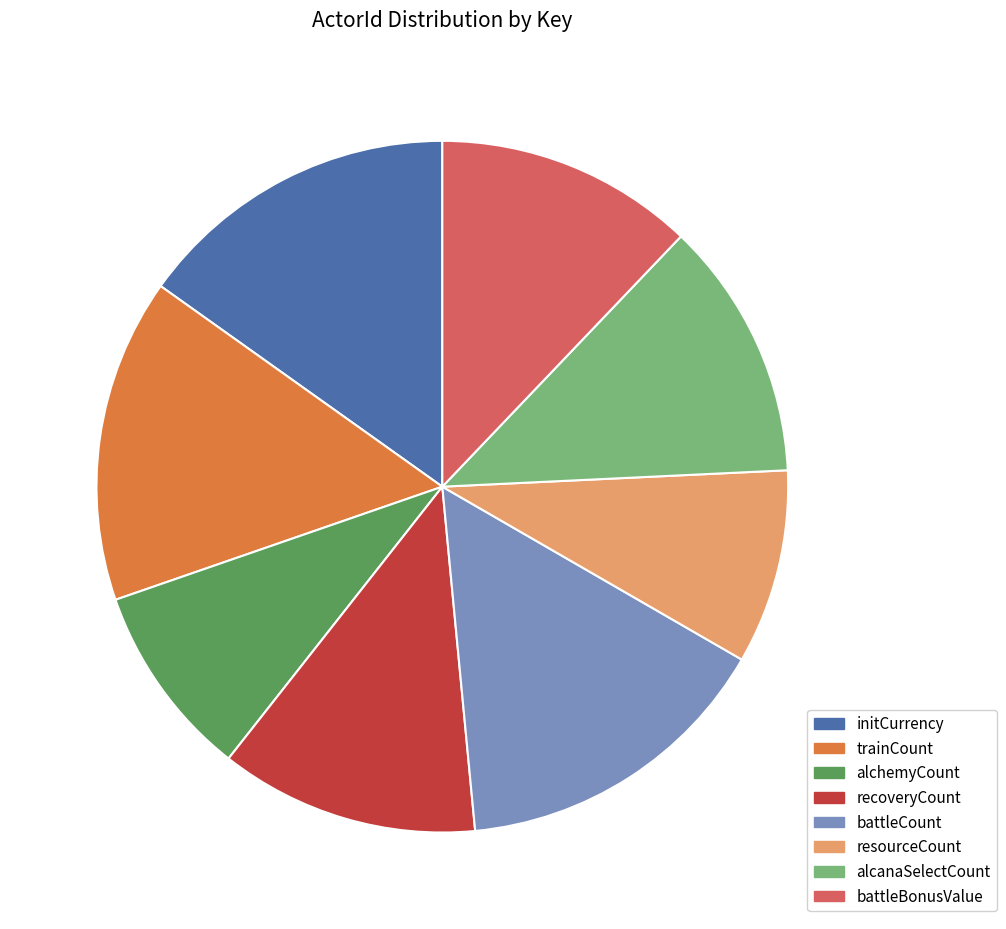

The trainCount slice represents 15% of the pie. True or false?

True